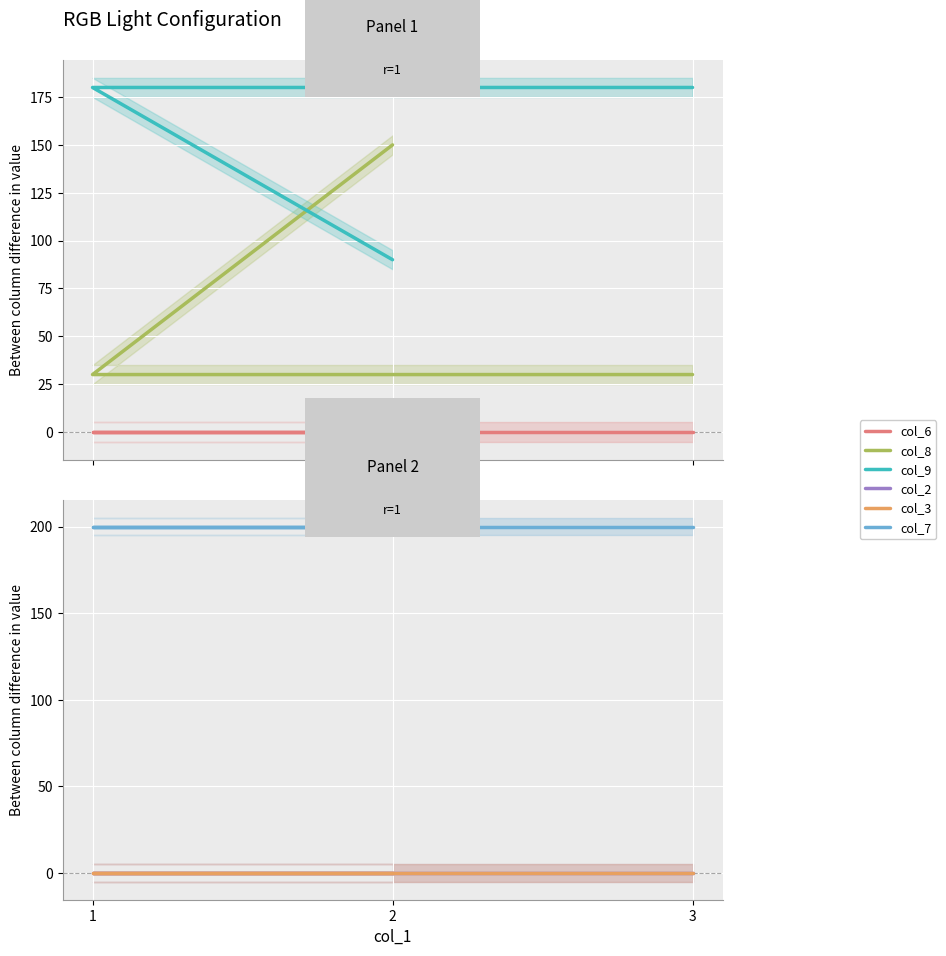

Which series has the largest total across all categories?

col_7